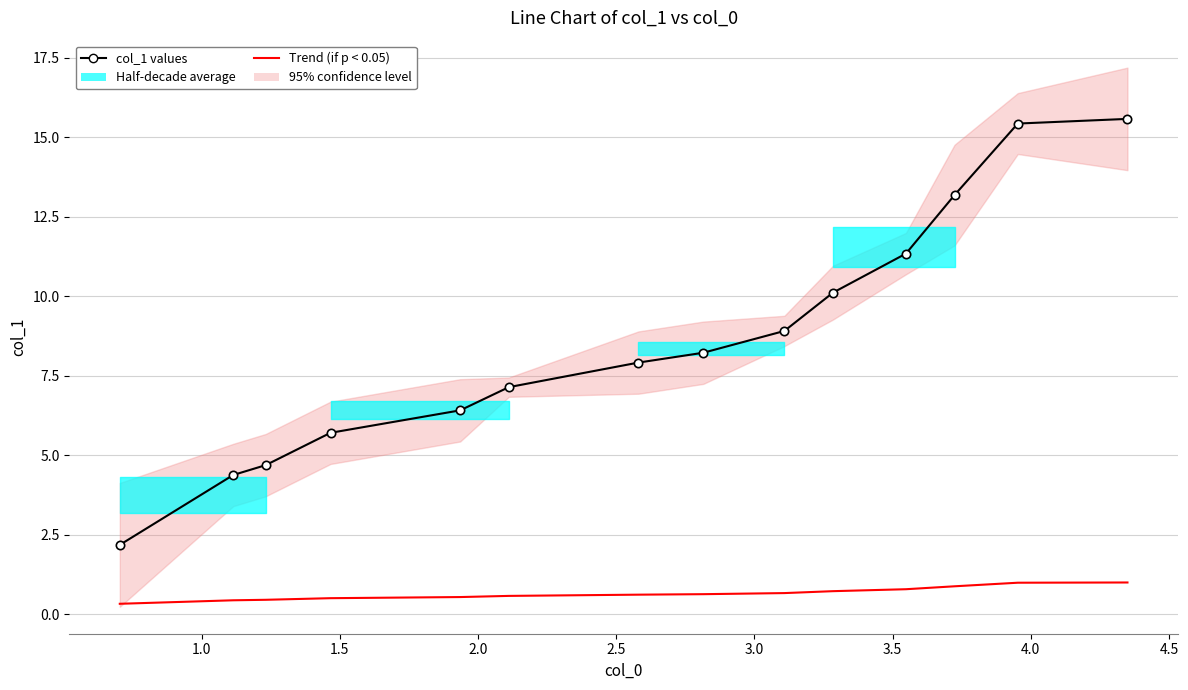

The Trend (if p < 0.05) series shows 1.6 at 12. True or false?

False